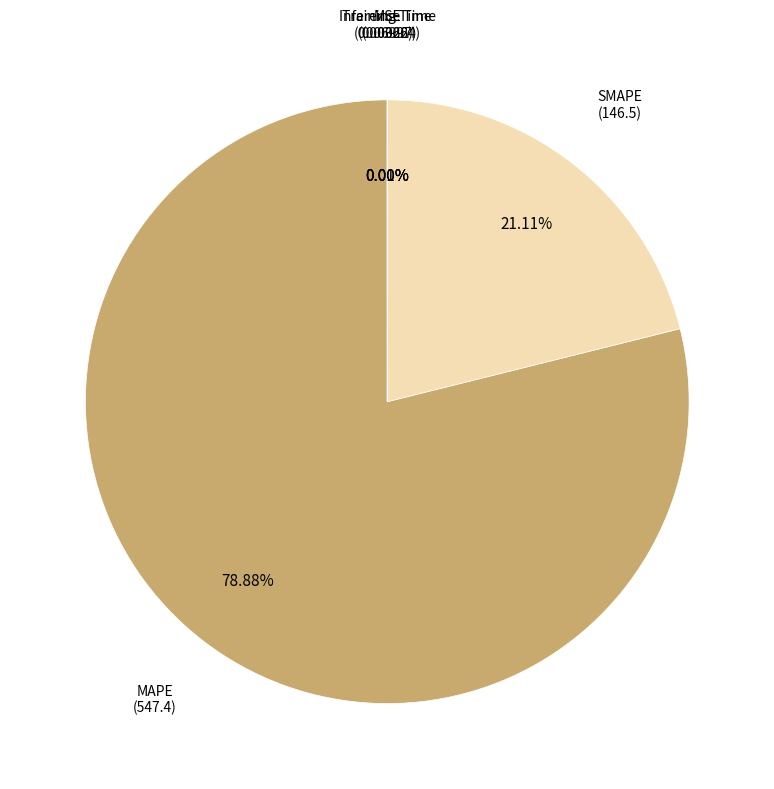

Which slice is the largest?

MAPE